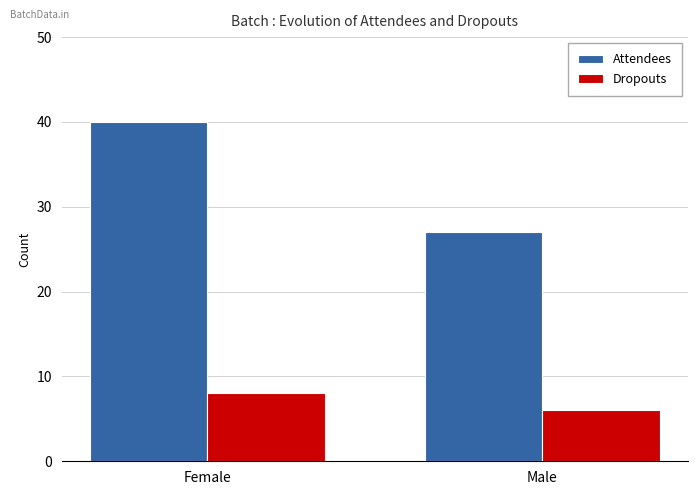

What is the label of the 1st bar from the left?

Female